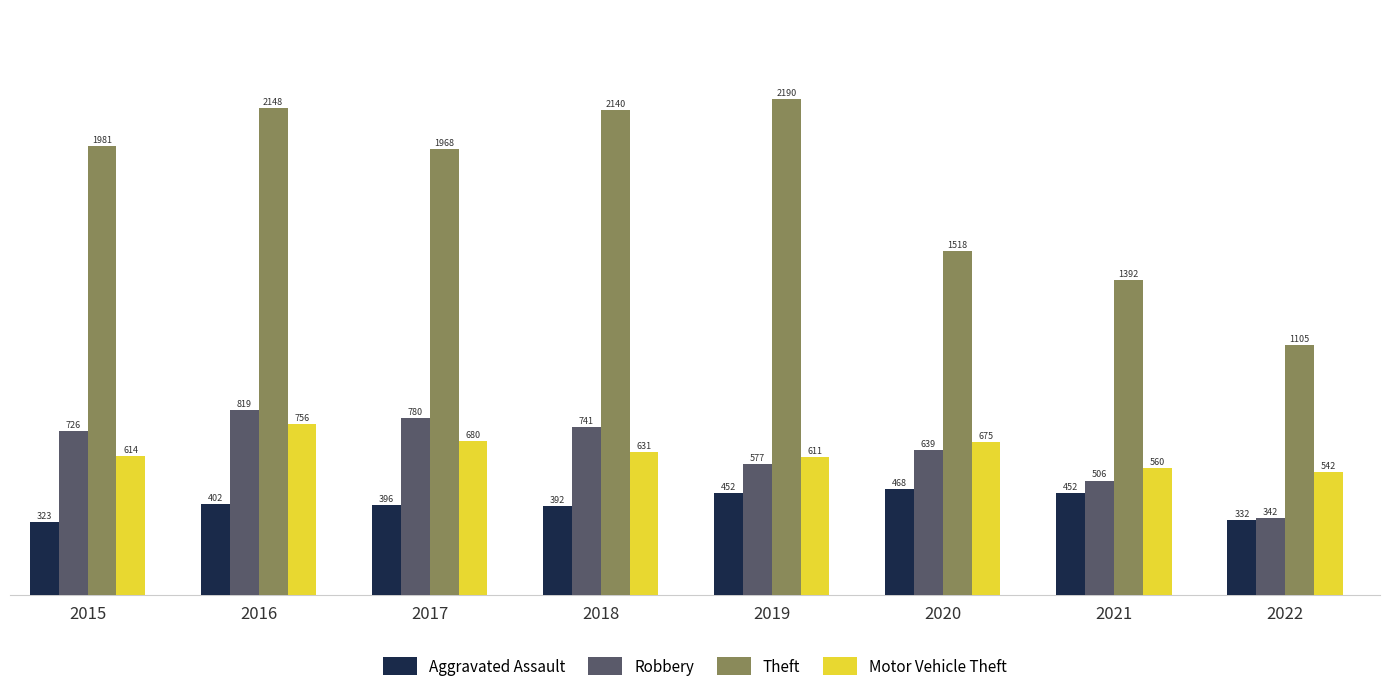

How many bars are there in total?

32